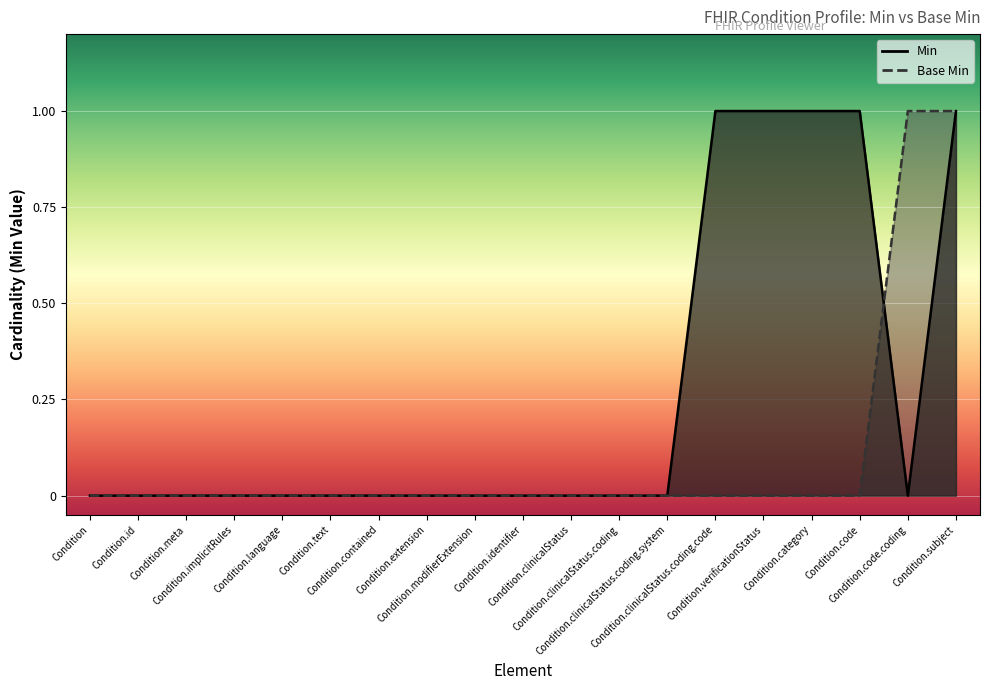

Count the number of categories in the chart.

19